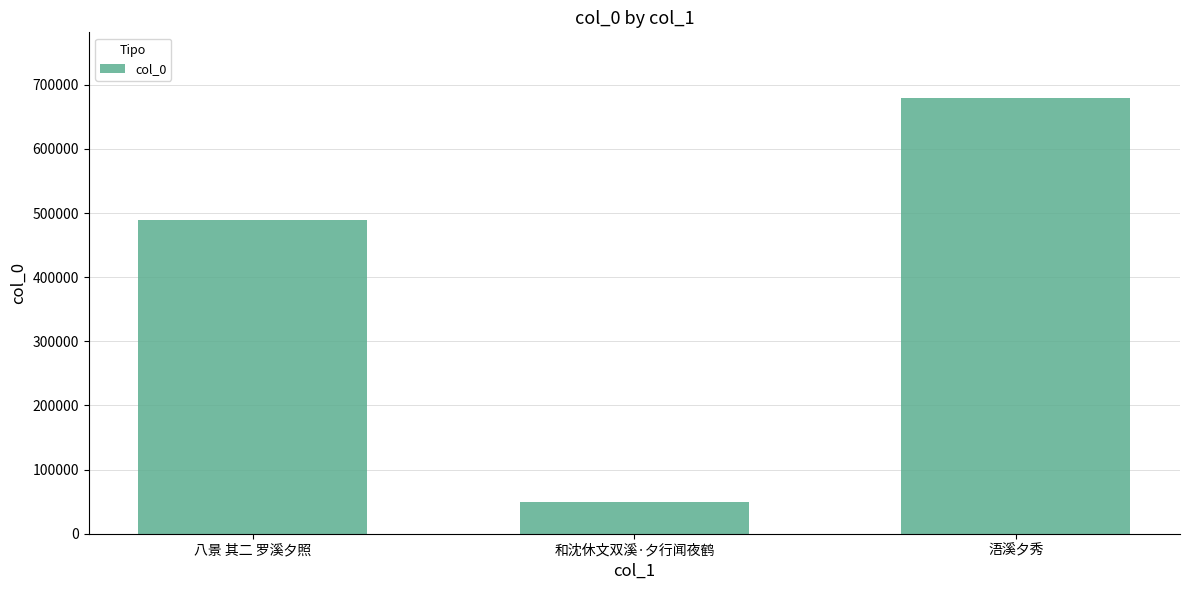

At which label is the value closest to 364991?

八景 其二 罗溪夕照